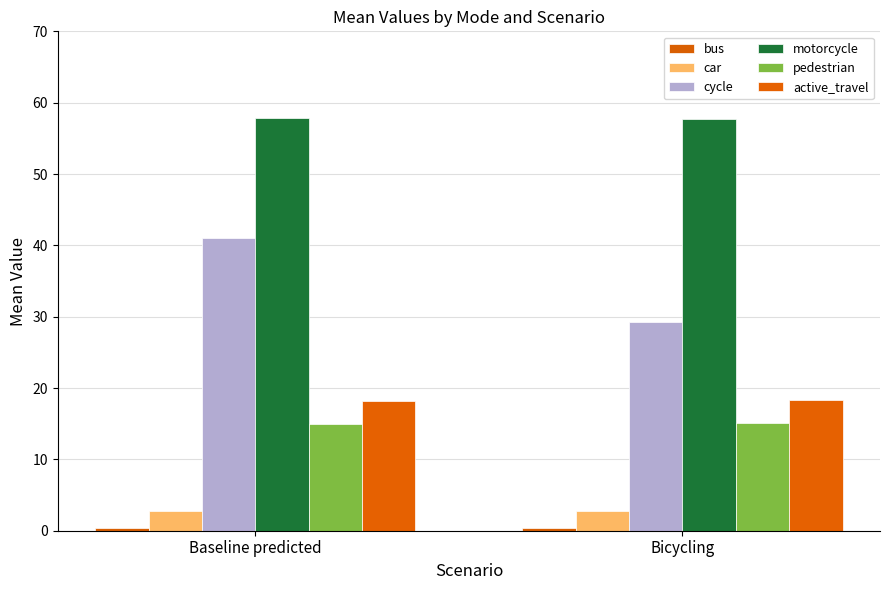

How many bars are there in total?

12